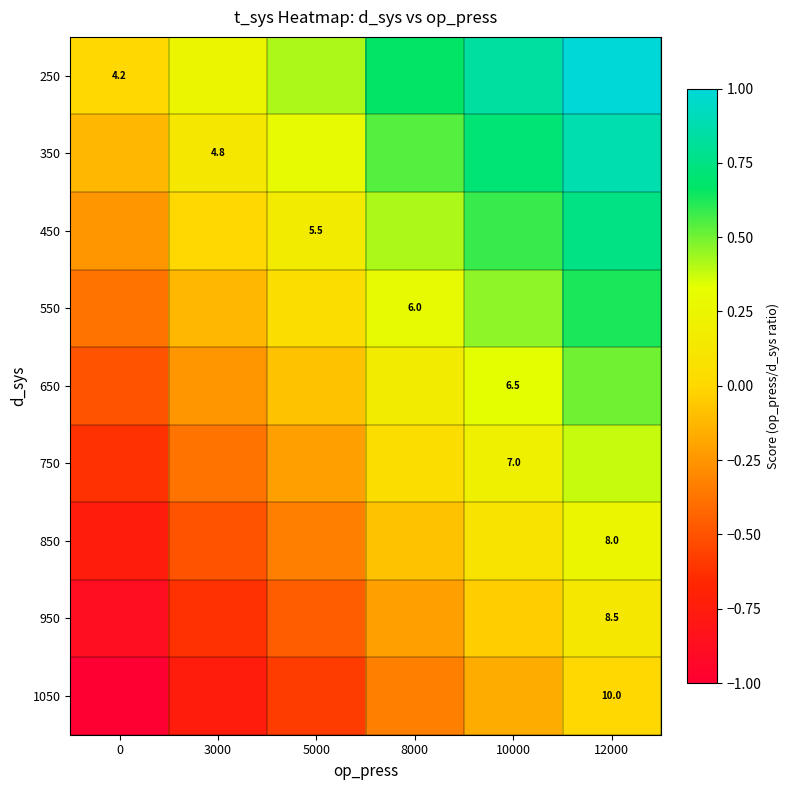

What is the difference between the second highest and minimum values in the 950 series?

0.8